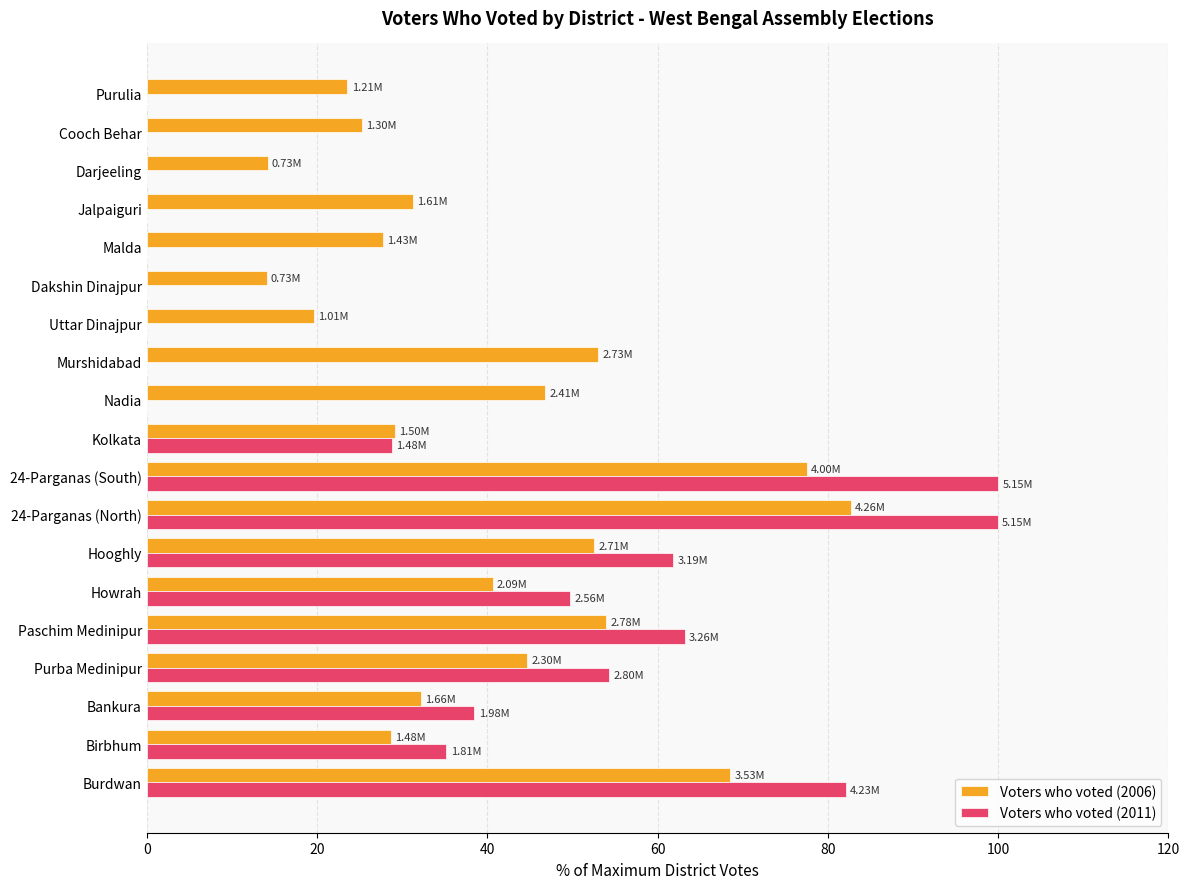

Is the value of Voters who voted (2011) at Nadia greater than the value of Voters who voted (2006) at 24-Parganas (South)?

No